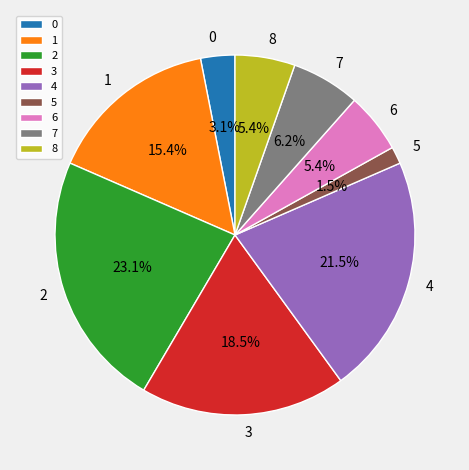

How many slices are in this pie chart?

9